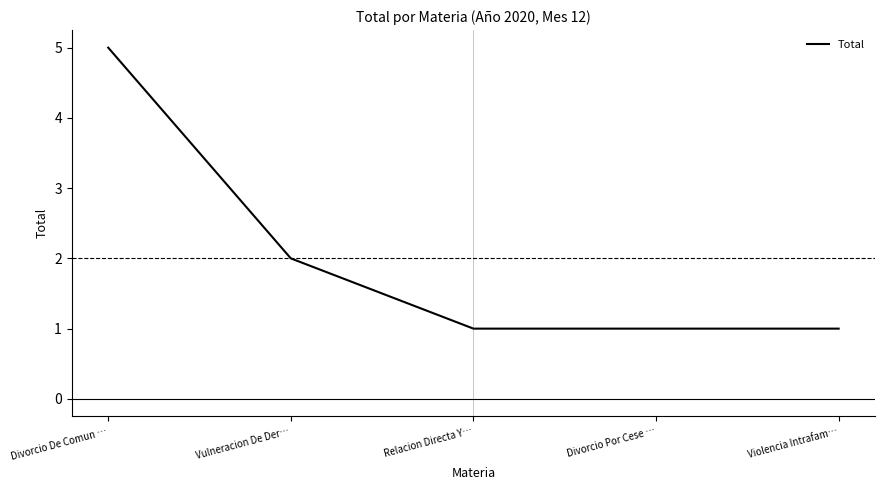

How many distinct data groups are displayed?

1